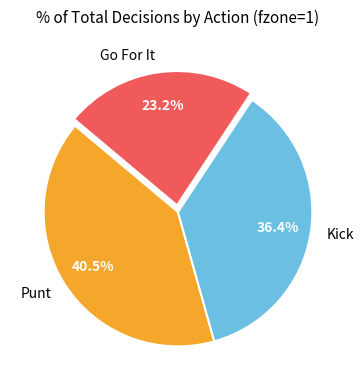

Which category has the smallest portion of the pie?

Go For It